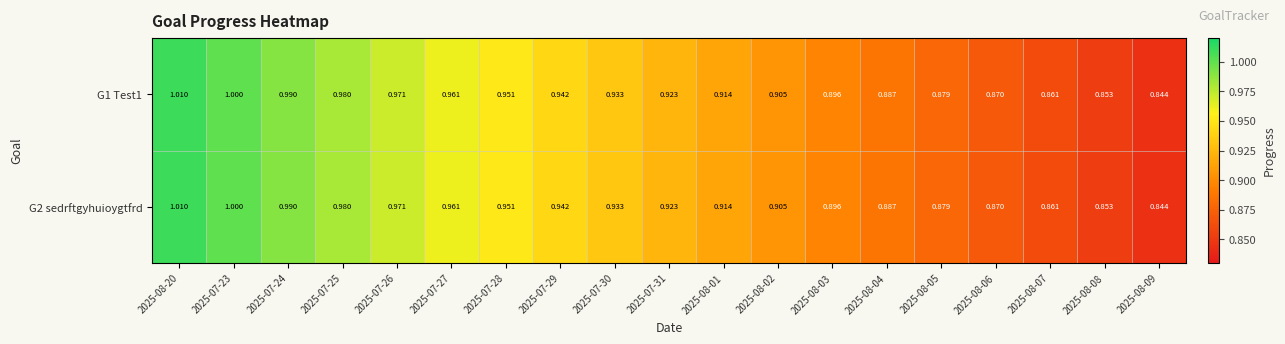

Is the value of G1 Test1 at 2025-08-01 greater than the value of G2 sedrftgyhuioygtfrd at 2025-07-31?

No